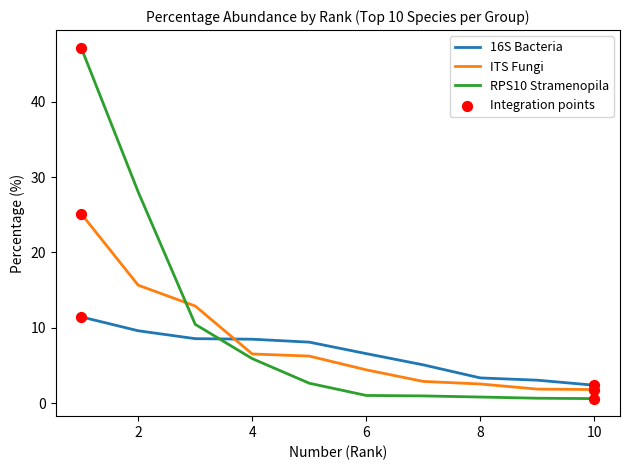

Which series has the largest range (max minus min)?

RPS10 Stramenopila